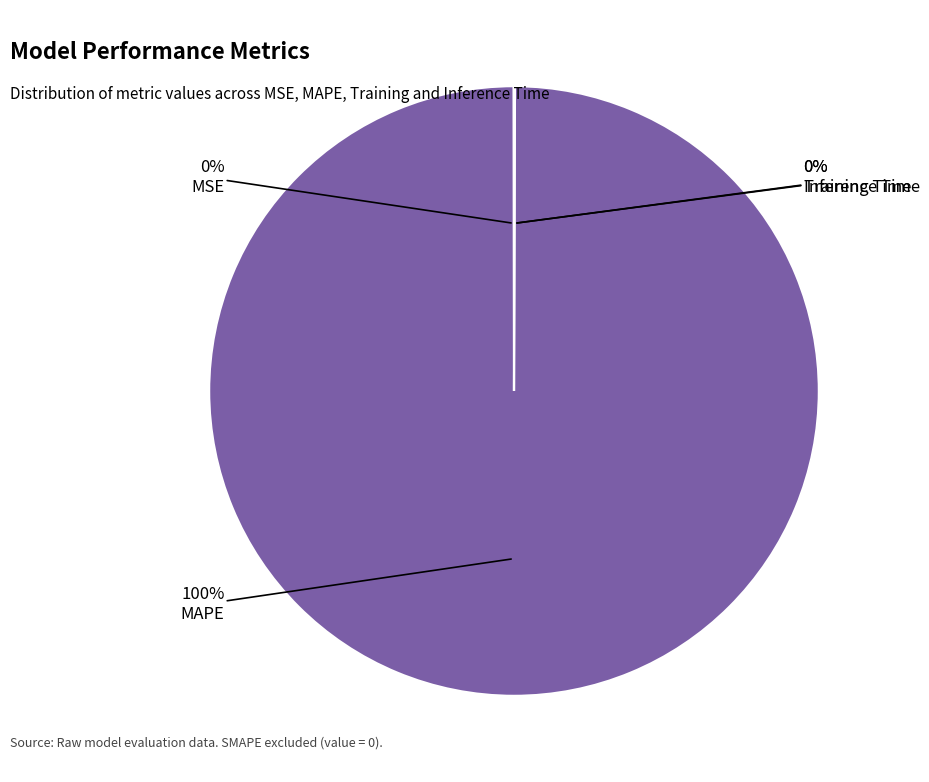

To the nearest percent, what is the difference between the largest and smallest slice percentages?

100%